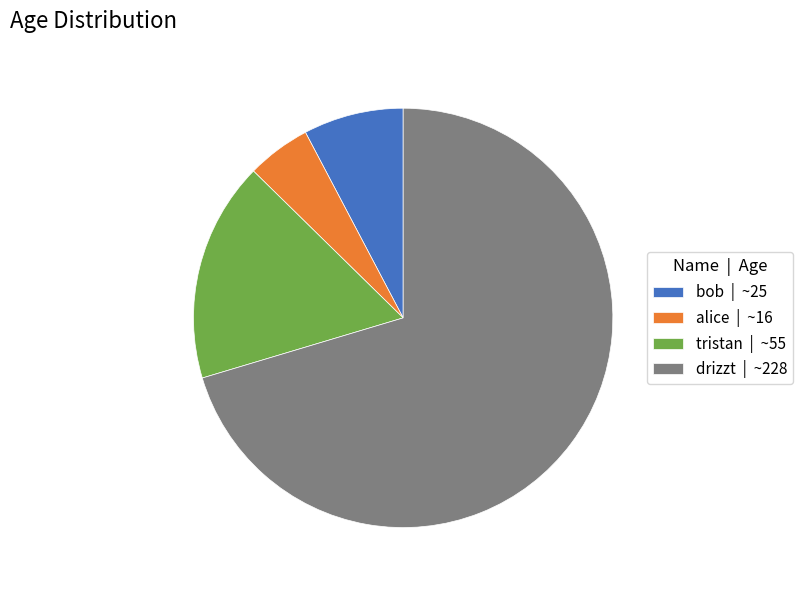

Is drizzt | ~228 the majority of the pie?

Yes